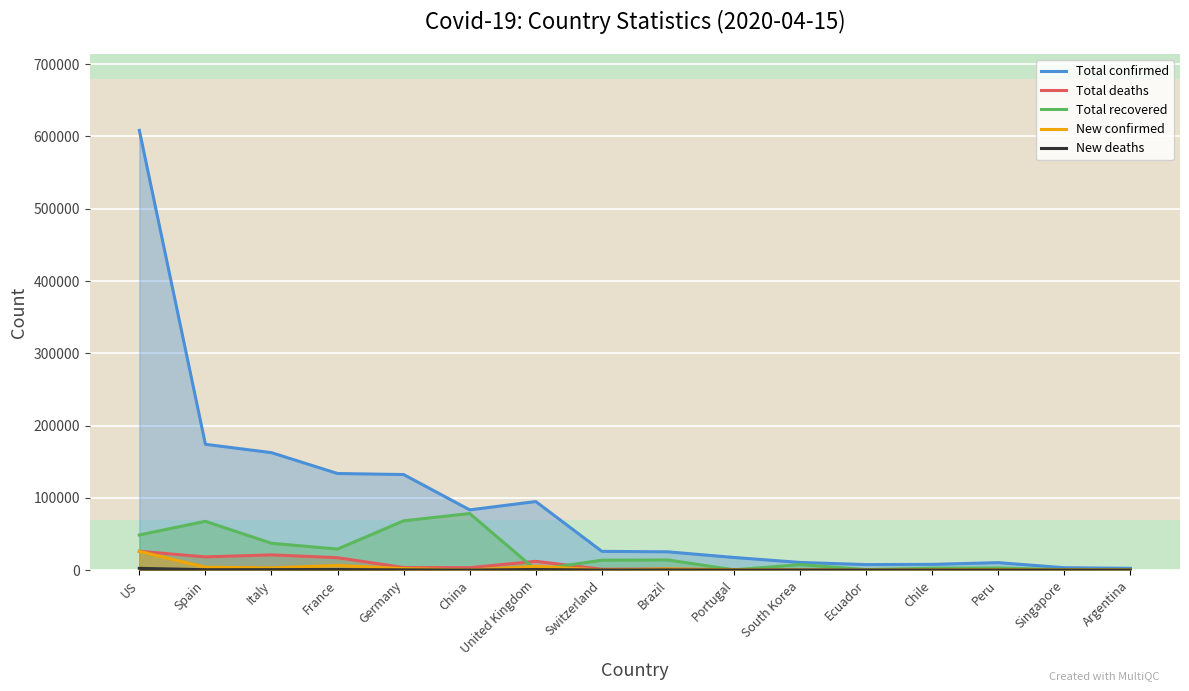

True or false: New deaths has a value of 36 at Switzerland.

True